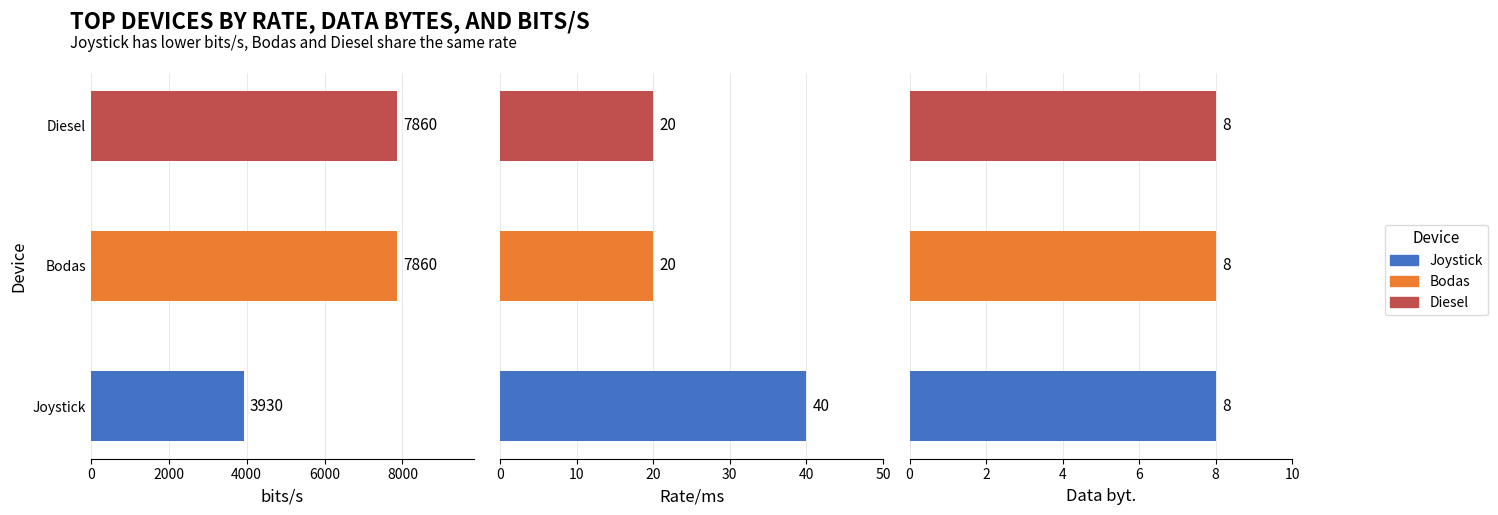

The bits/s series shows 3930.0 at Joystick. True or false?

True